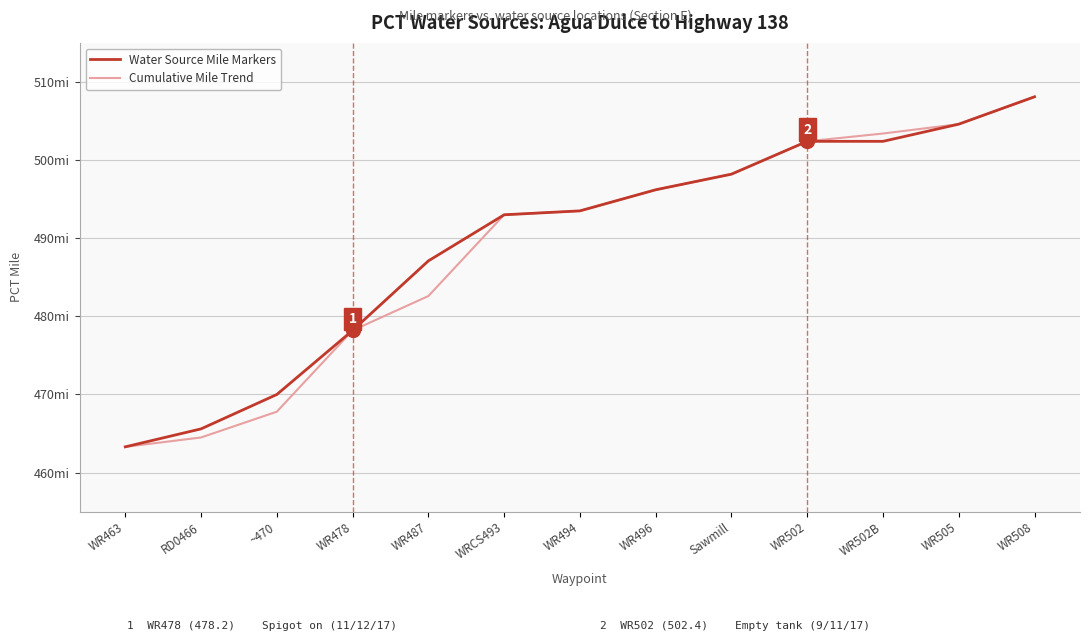

The Water Source Mile Markers series shows 493.5 at WR494. True or false?

True